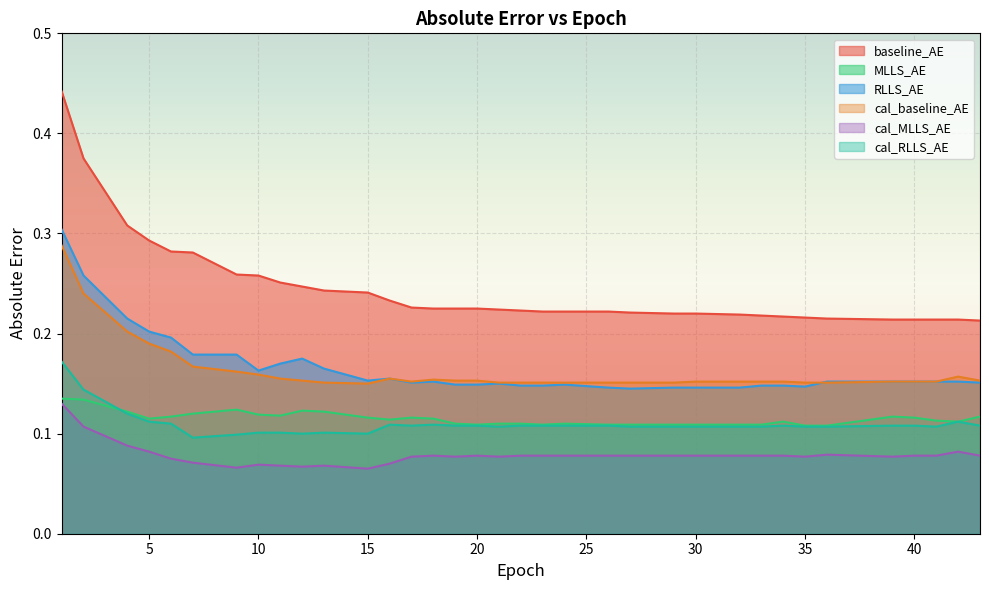

Is it true that cal_RLLS_AE equals 0.1 at 10?

True